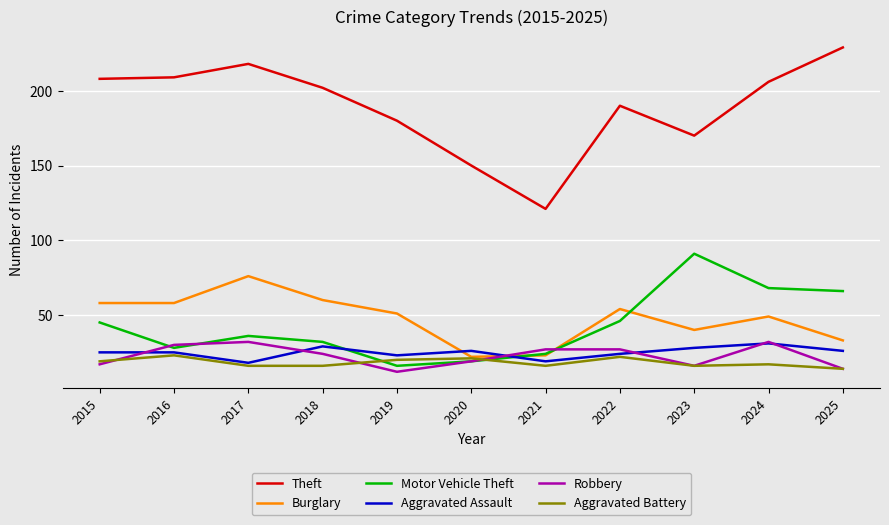

Which series has the widest spread of values?

Theft